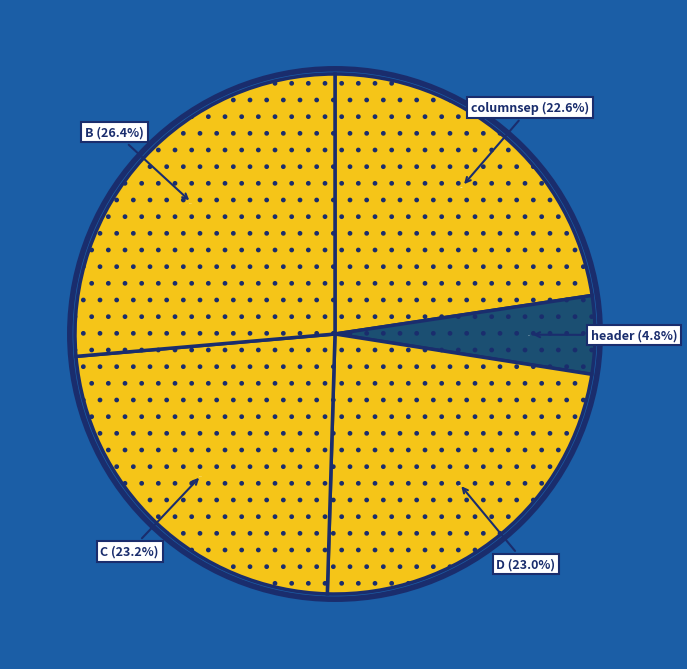

To the nearest percent, what percentage of the pie is B?

26%